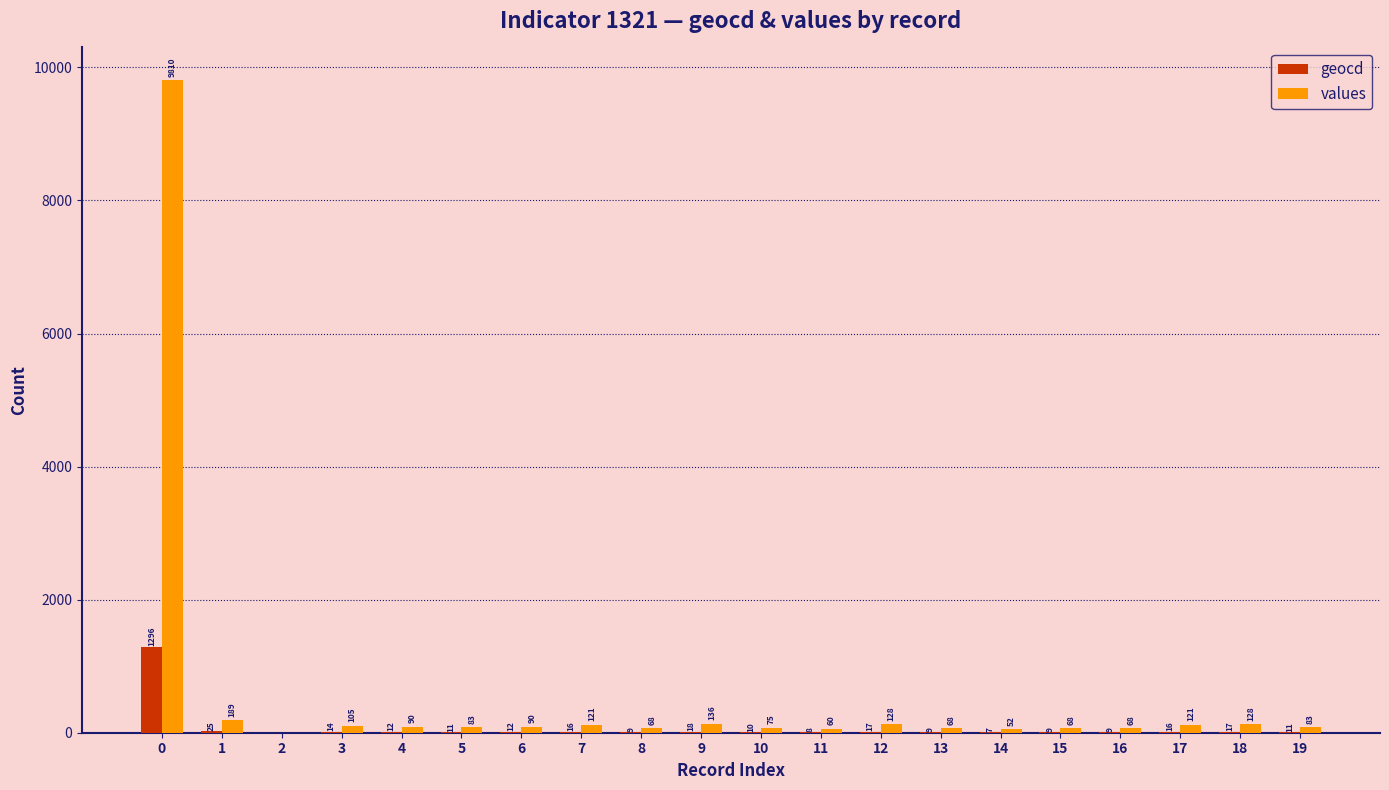

The values series shows 68 at 13. True or false?

True